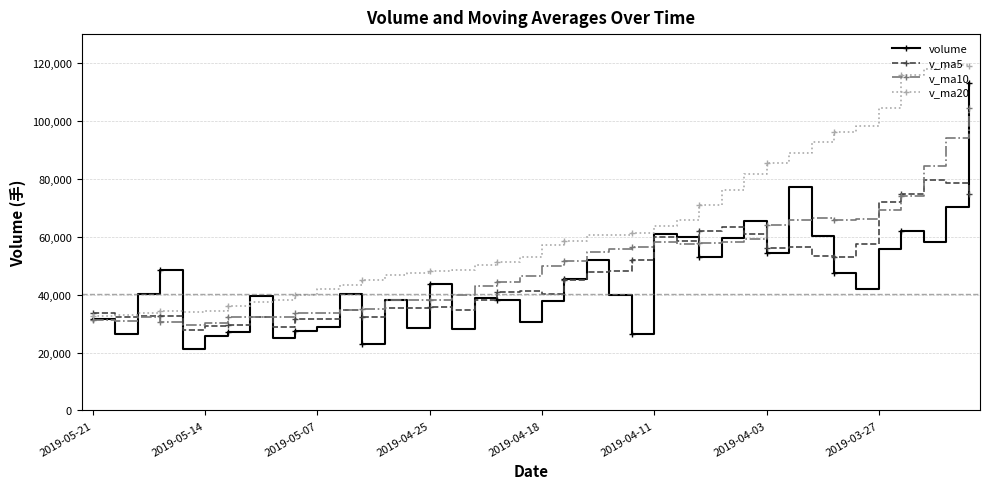

In v_ma10, how many points are lower than both neighbors (excluding endpoints)?

6